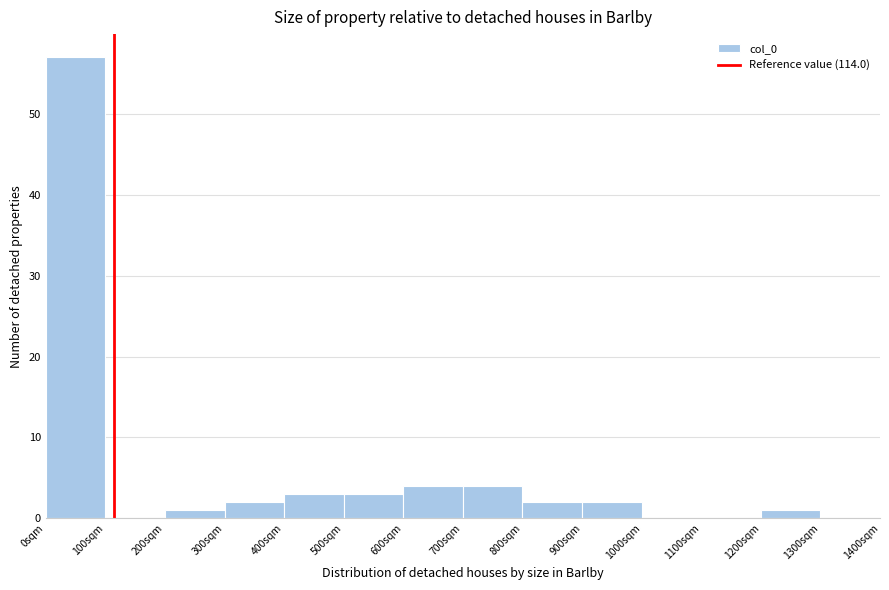

Over which range of the x-axis is the bar tallest?

0 to 100